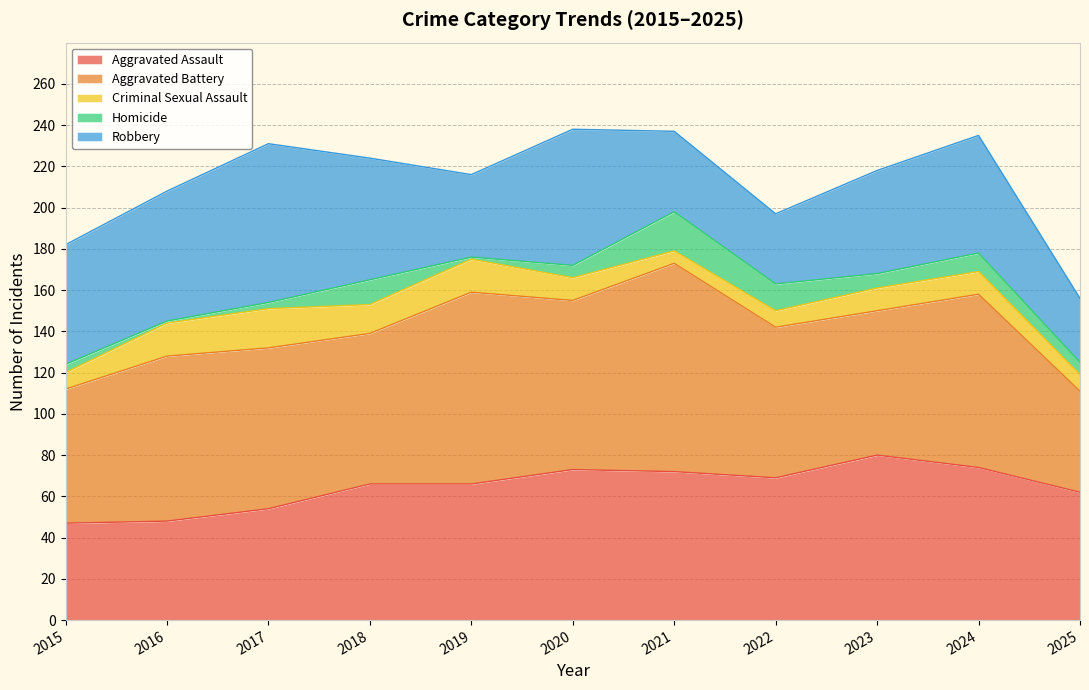

Reading left to right, extract all data points from this chart.

Aggravated Assault: 47	48	54	66	66	73	72	69	80	74	62
Aggravated Battery: 65	80	78	73	93	82	101	73	70	84	49
Criminal Sexual Assault: 8	16	19	14	16	11	6	8	11	11	8
Homicide: 4	1	3	12	1	6	19	13	7	9	6
Robbery: 58	63	77	59	40	66	39	34	50	57	31